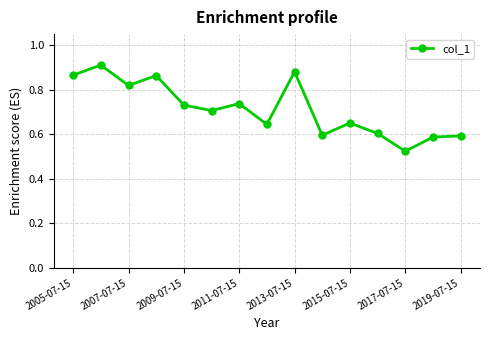

What is the difference between the maximum and second lowest values?

0.3